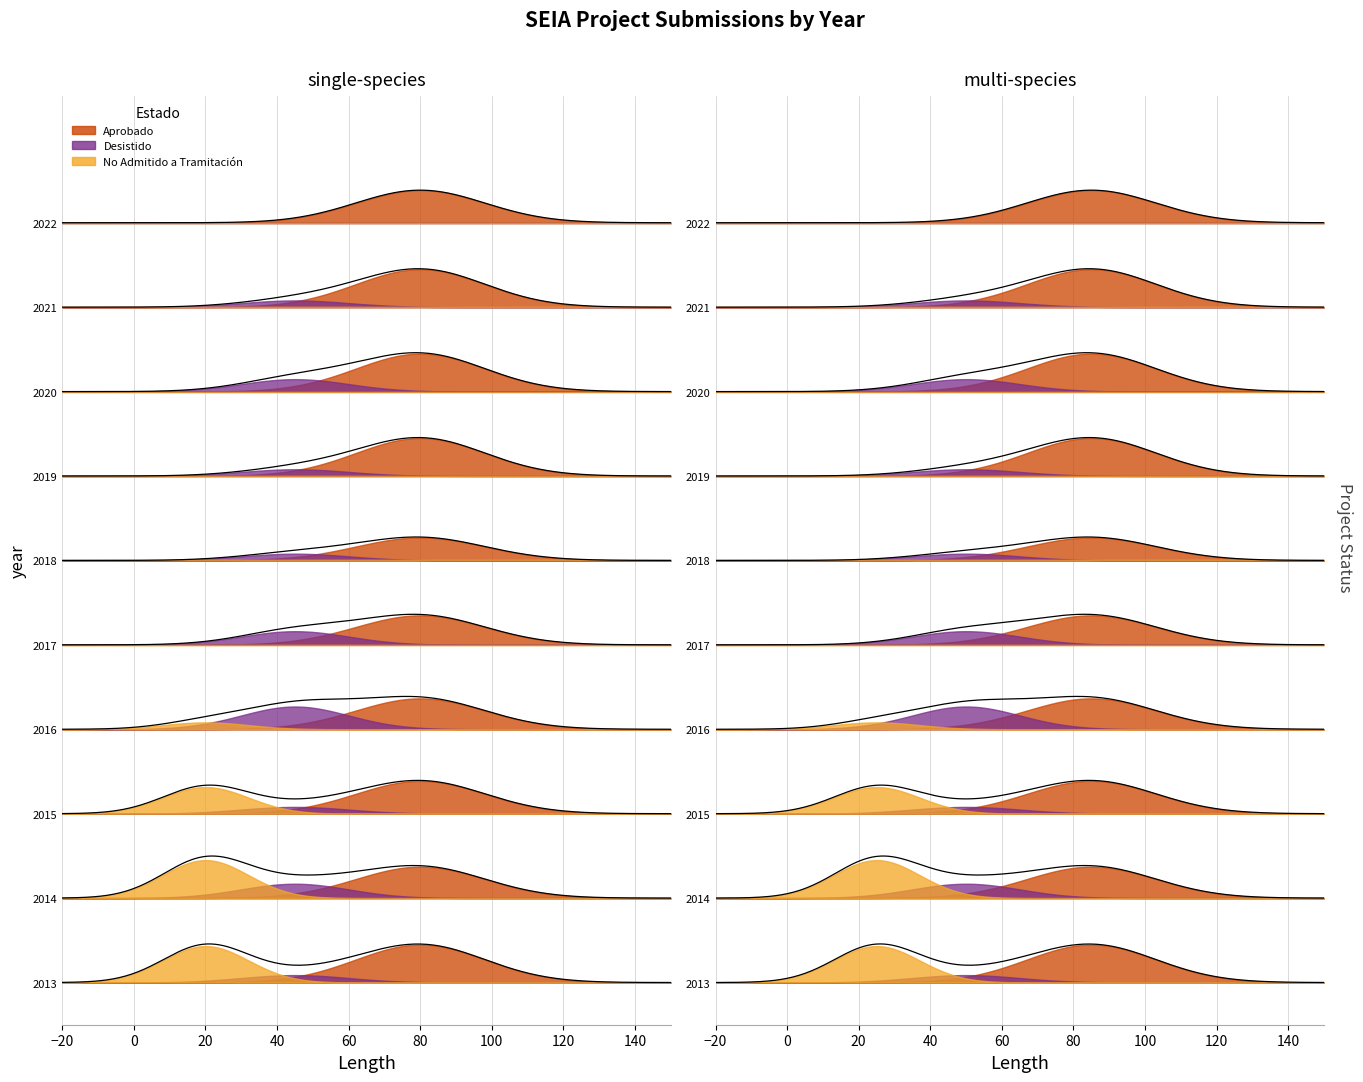

Does the chart display data point markers on the line(s)?

No